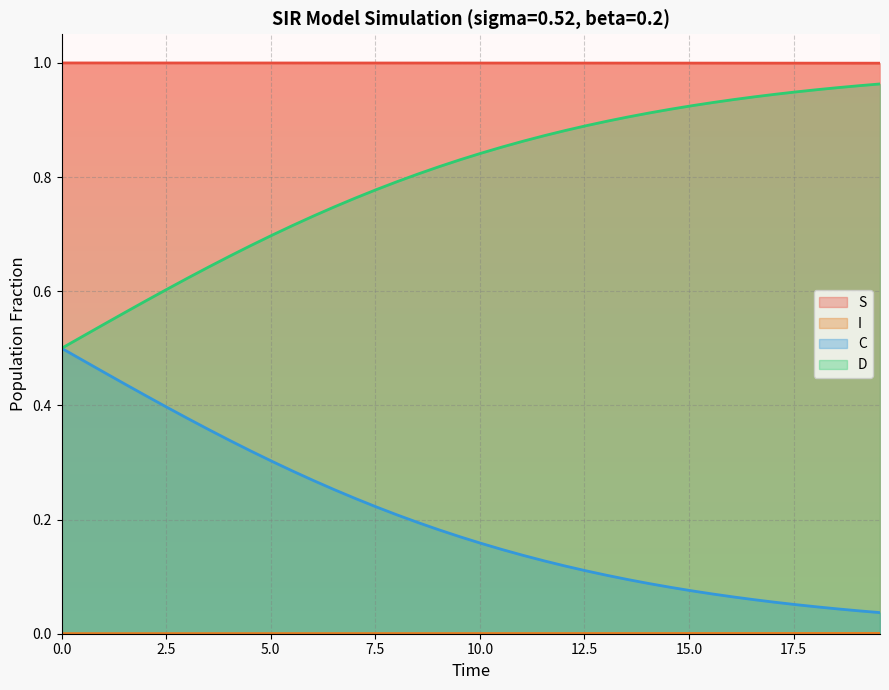

Which series has the largest total across all categories?

S